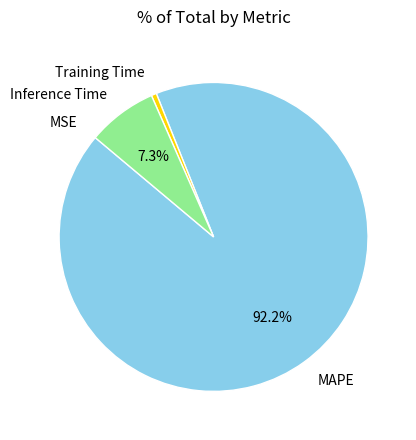

To the nearest percent, what is the average slice percentage?

25%